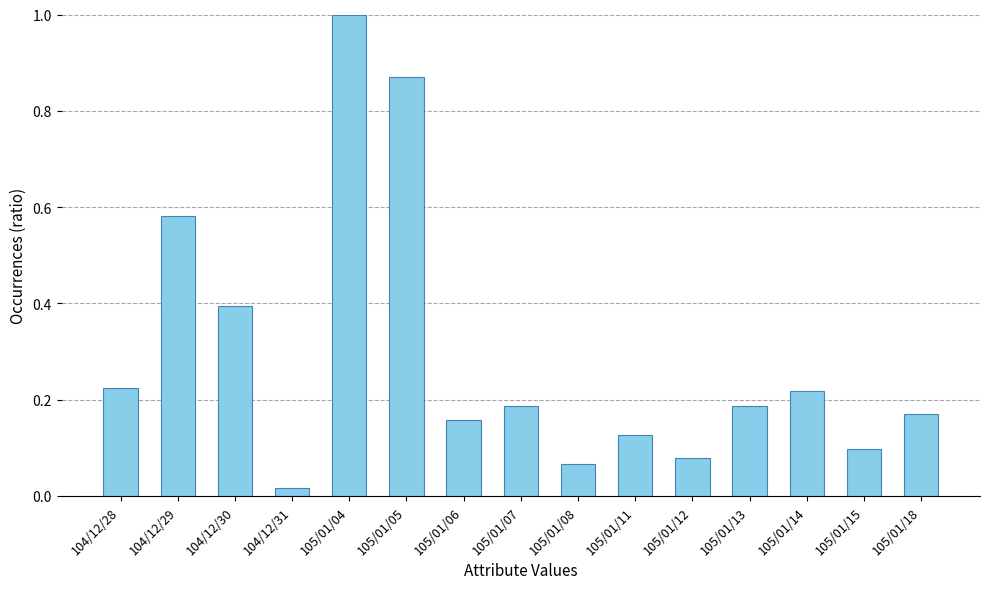

What is the difference between the second highest and second lowest values?

0.8